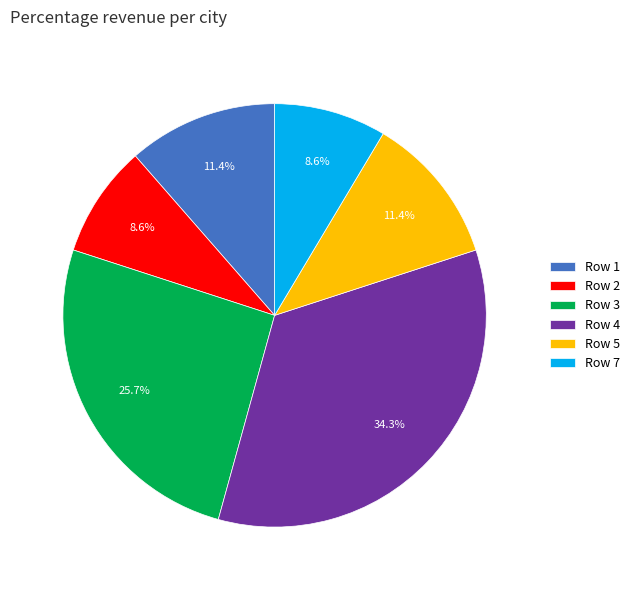

To the nearest percent, what is the average slice percentage?

17%